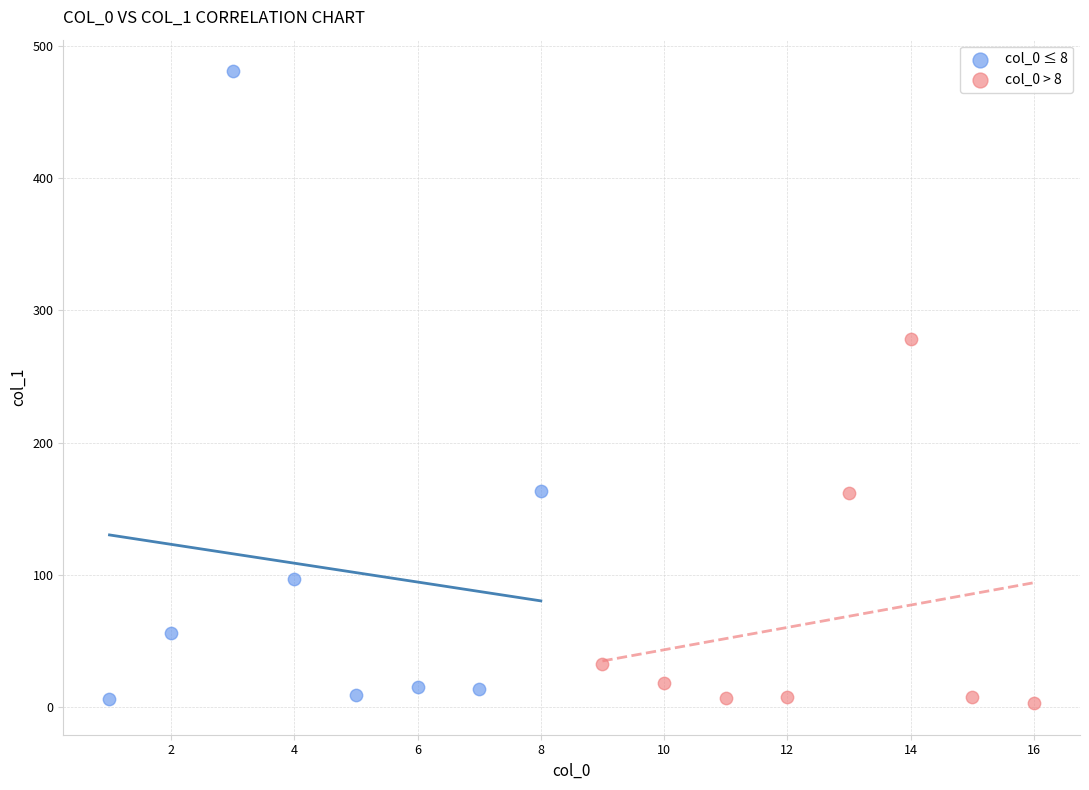

Which series has the widest spread of Y values?

col_0 ≤ 8